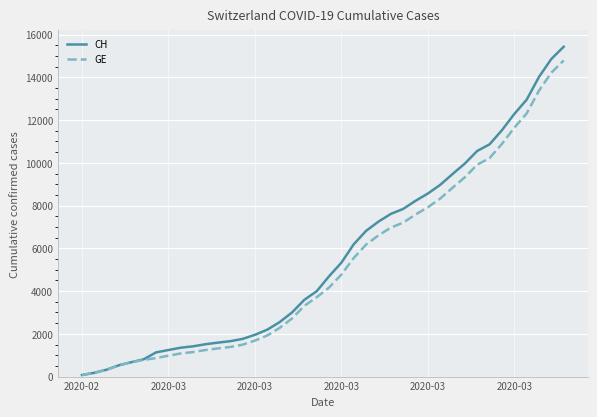

What is the greatest value displayed?

15433